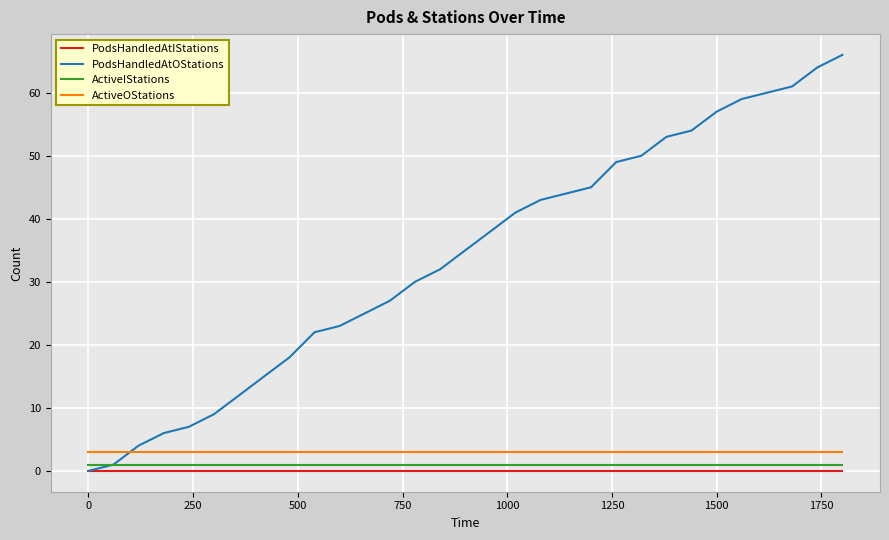

Which series has the largest range (max minus min)?

PodsHandledAtOStations